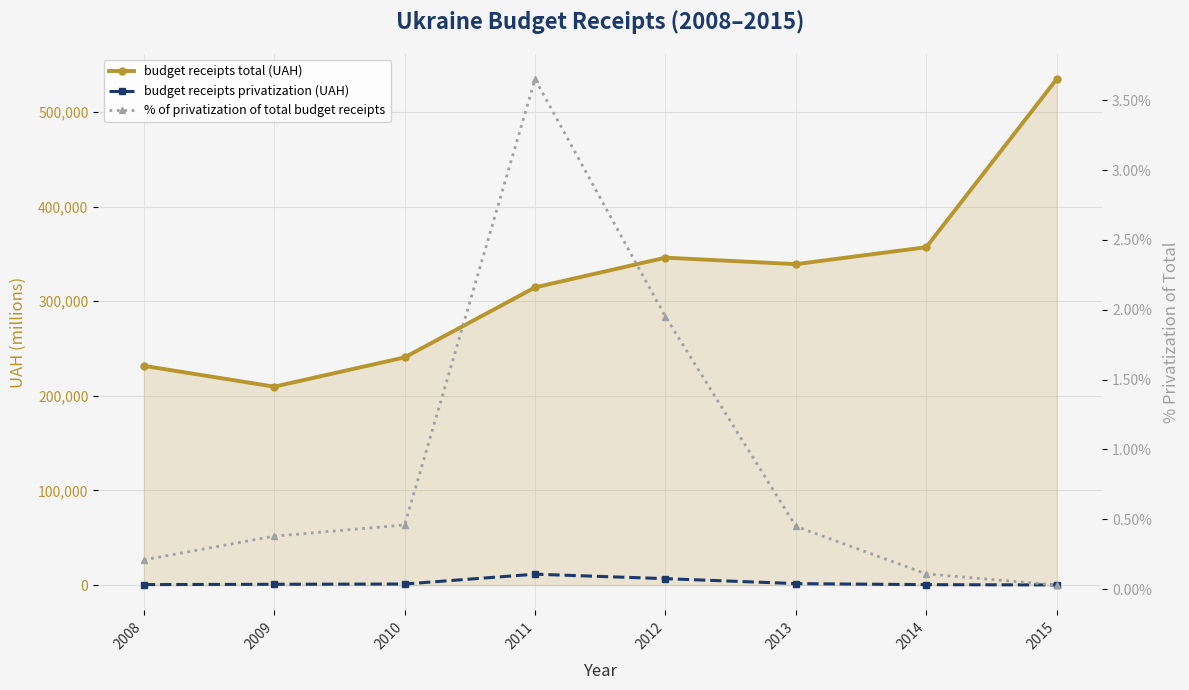

Where does the budget receipts total (UAH) series first go above 339180?

2012